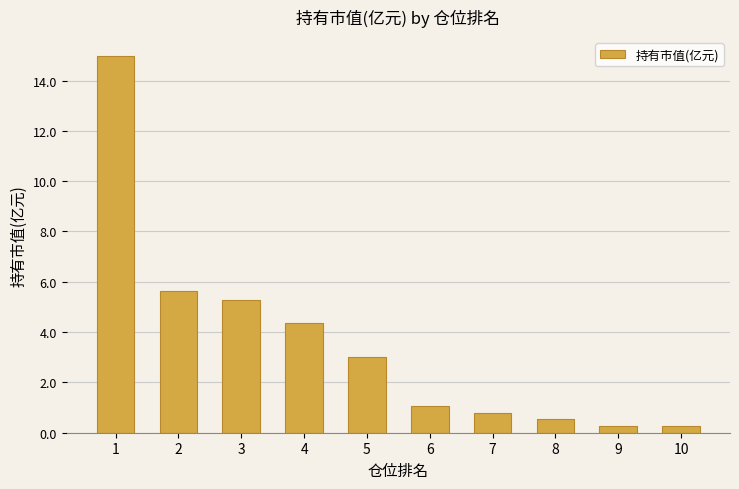

Does the chart contain any negative values?

No